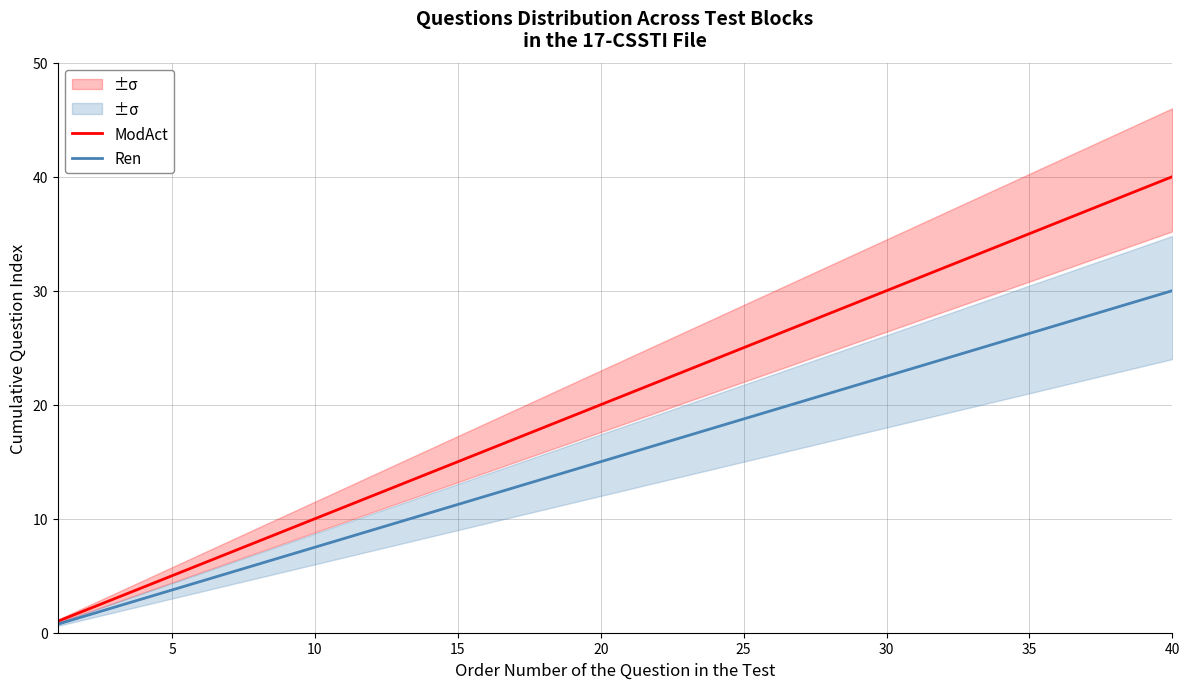

Reading left to right, list all the values displayed in this chart.

ModAct: 1.0	2.0	3.0	4.0	5.0	6.0	7.0	8.0	9.0	10.0	11.0	12.0	13.0	14.0	15.0	16.0	17.0	18.0	19.0	20.0	21.0	22.0	23.0	24.0	25.0	26.0	27.0	28.0	29.0	30.0	31.0	32.0	33.0	34.0	35.0	36.0	37.0	38.0	39.0	40.0
Ren: 0.8	1.5	2.2	3.0	3.8	4.5	5.2	6.0	6.8	7.5	8.2	9.0	9.8	10.5	11.2	12.0	12.8	13.5	14.2	15.0	15.8	16.5	17.2	18.0	18.8	19.5	20.2	21.0	21.8	22.5	23.2	24.0	24.8	25.5	26.2	27.0	27.8	28.5	29.2	30.0